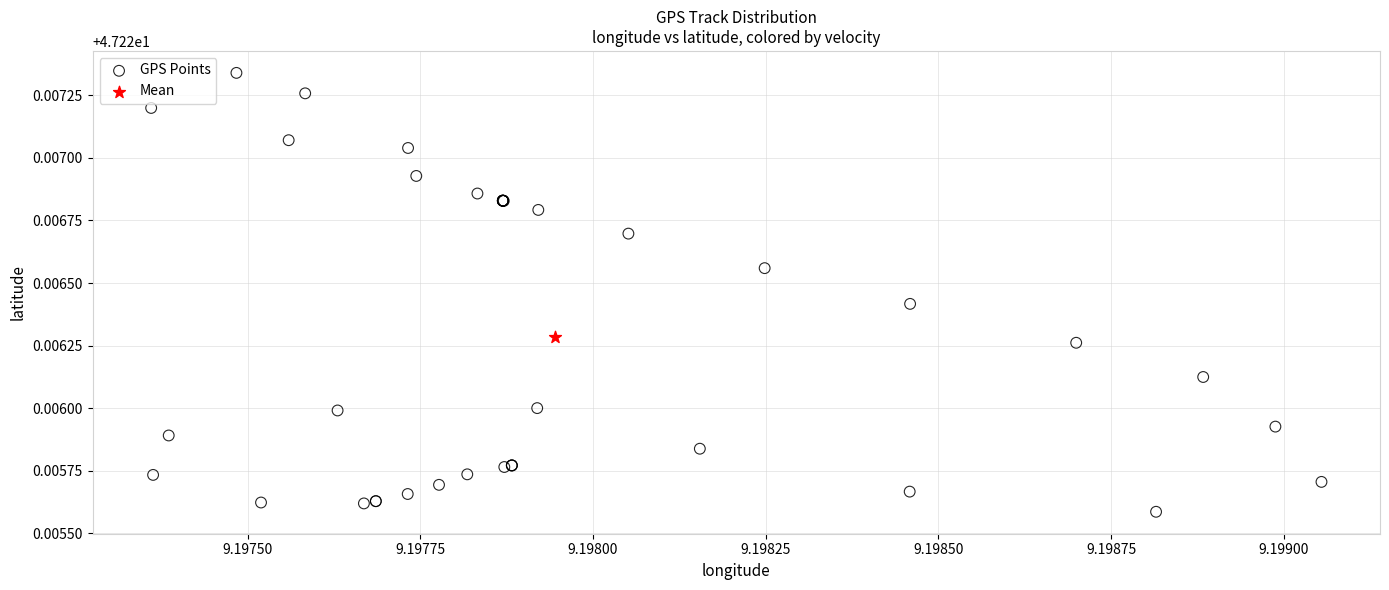

What are all the series names shown in the legend?

GPS Points, Mean